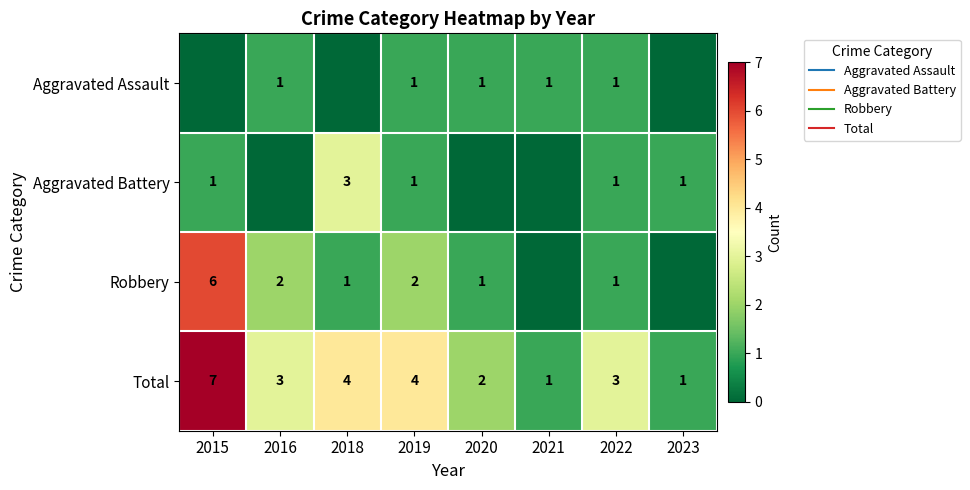

Which series has the widest spread of values?

Robbery